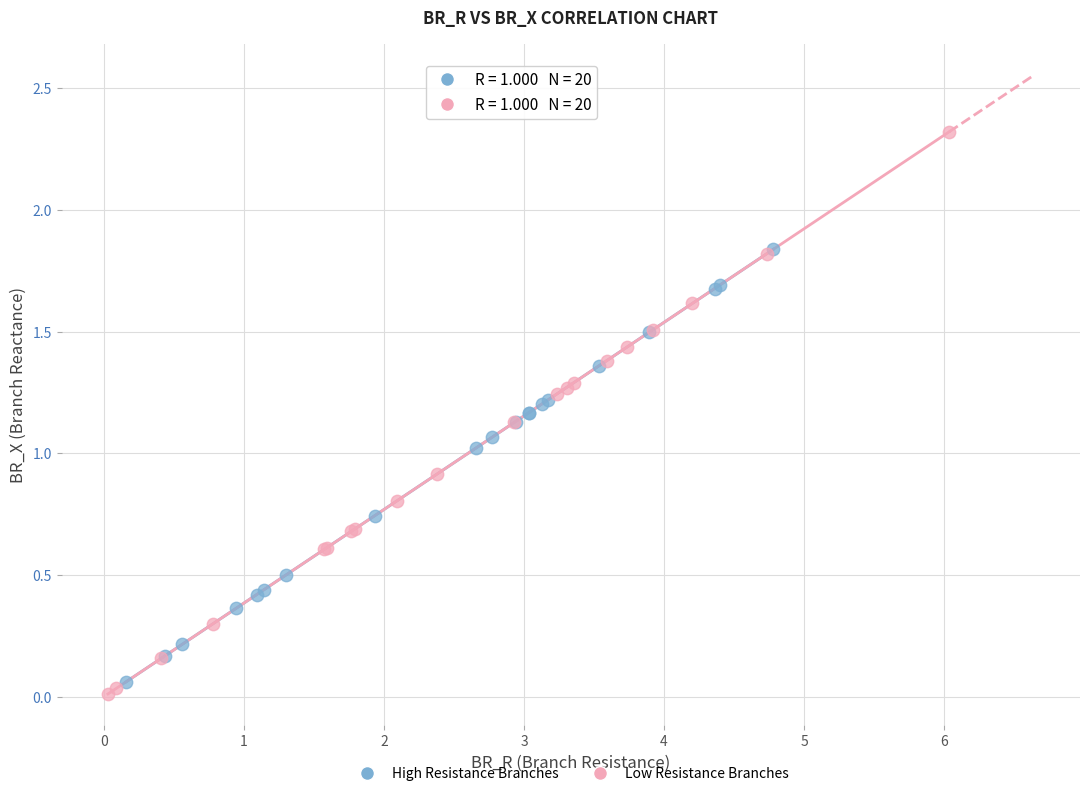

Which series contains the highest Y value?

Low Resistance Branches